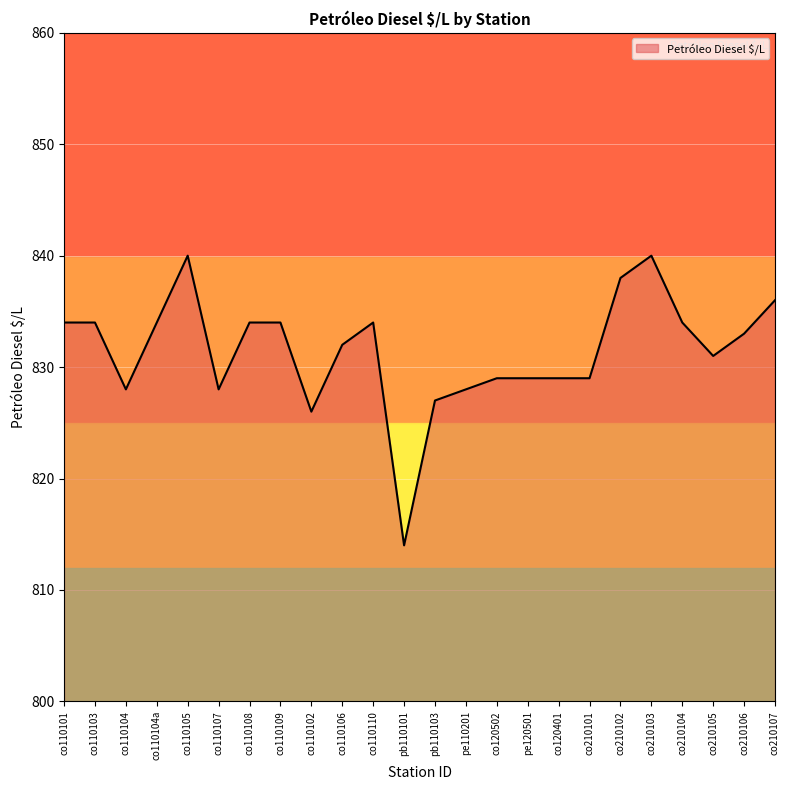

What is the minimum value shown in the chart?

814